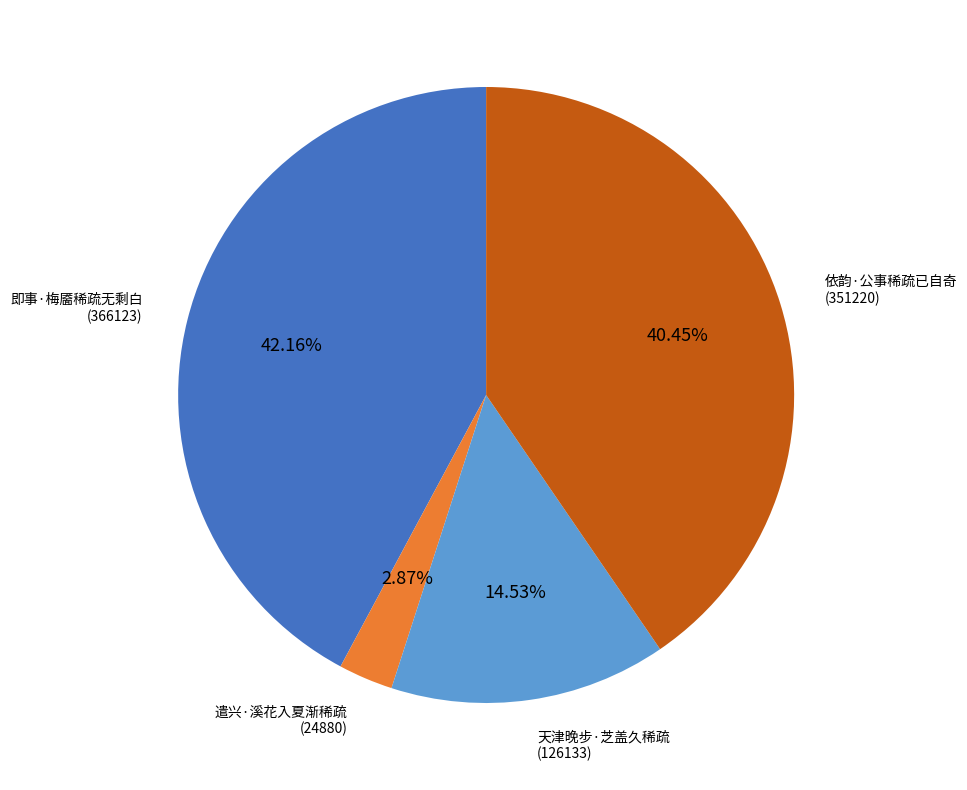

Rank the categories by value from highest to lowest.

即事·梅靥稀疏无剩白, 依韵·公事稀疏已自奇, 天津晚步·芝盖久稀疏, 遣兴·溪花入夏渐稀疏